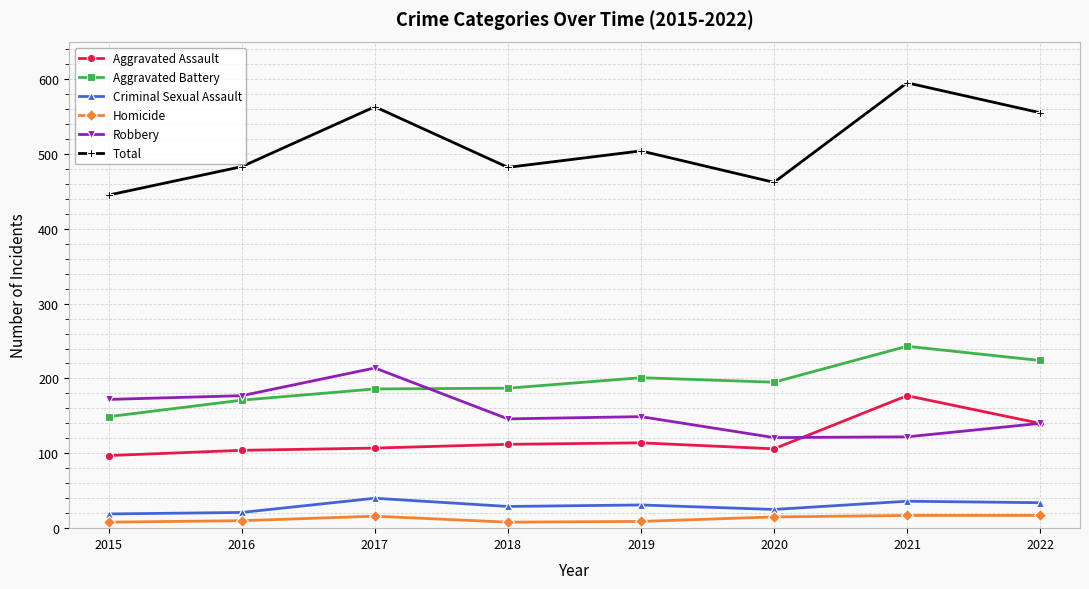

Rank the series by their maximum value, from highest to lowest.

Total, Aggravated Battery, Robbery, Aggravated Assault, Criminal Sexual Assault, Homicide